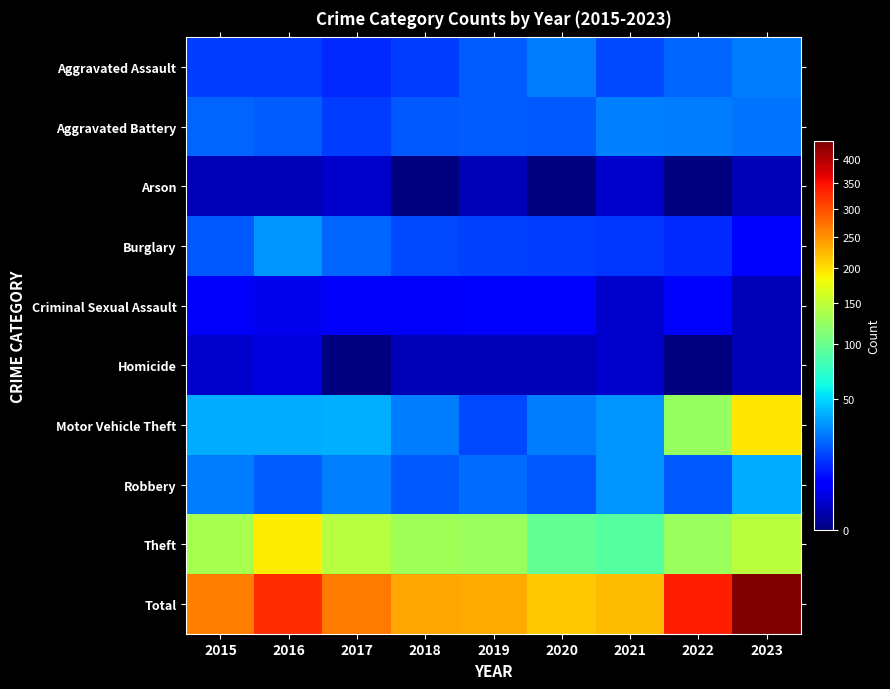

Which series has the largest total across all categories?

Total